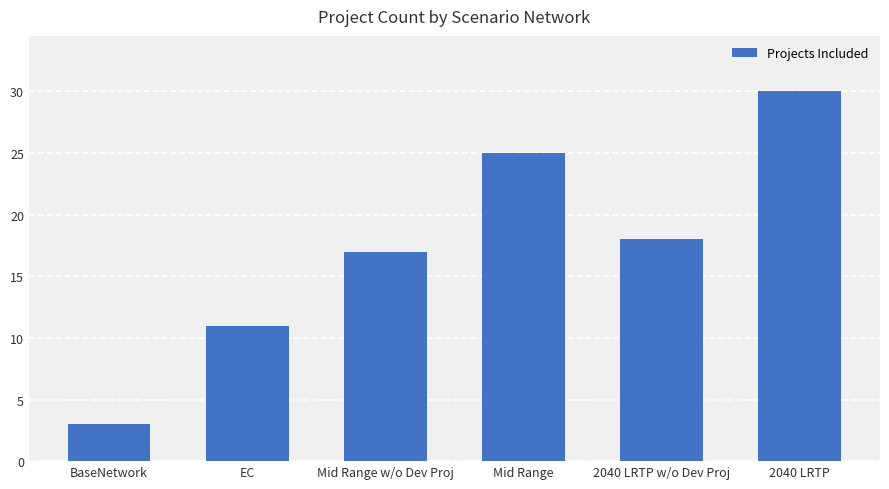

How many categories are shown in the chart?

6